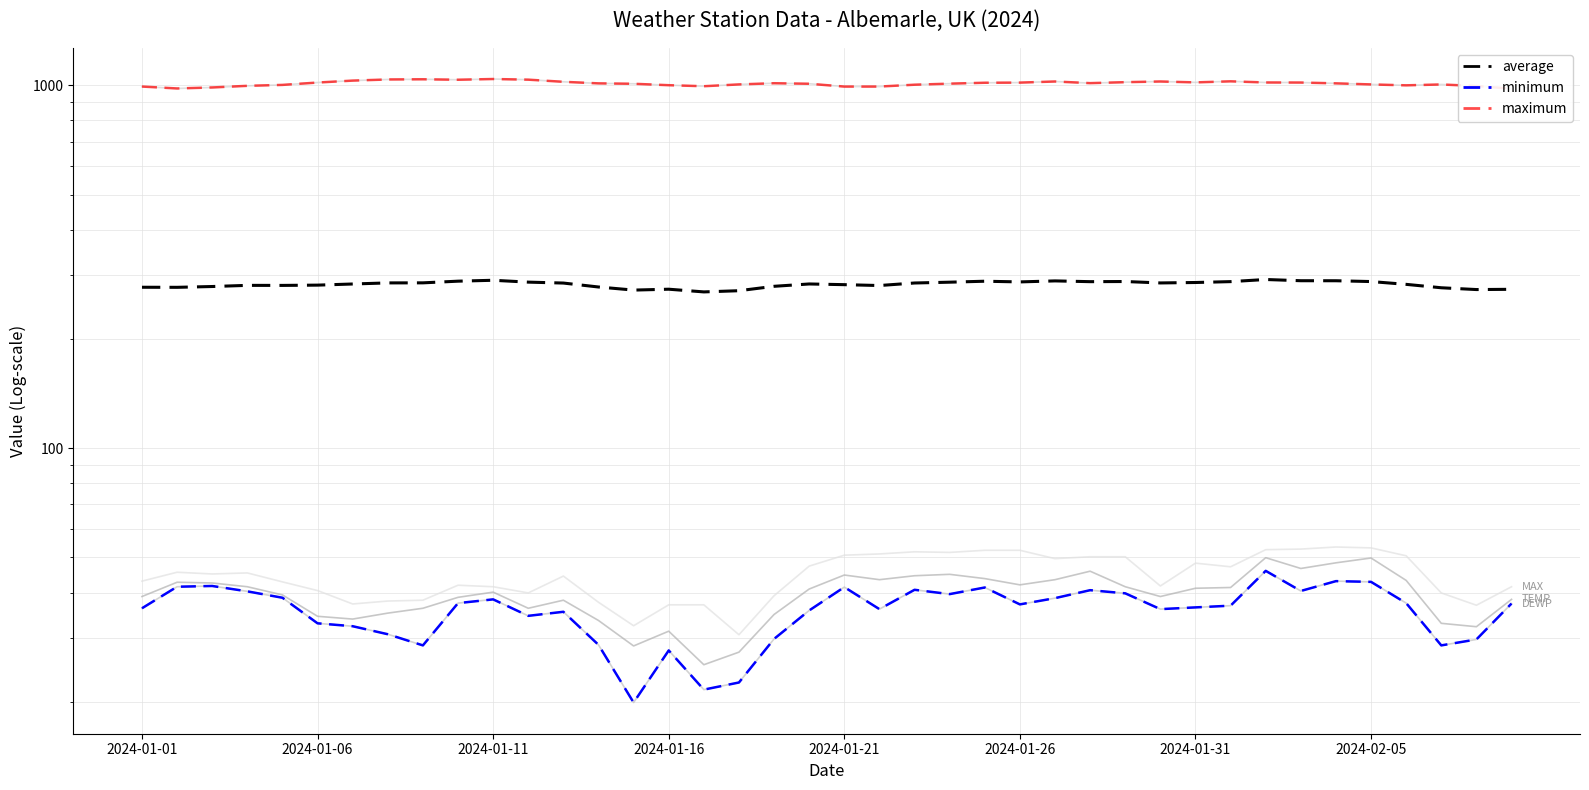

Reading right to left, transcribe all the data shown in this chart.

TEMP: 38.3	32.2	32.9	43.2	49.8	48.3	46.6	49.9	41.3	41.1	39.0	41.5	45.8	43.4	42.0	43.7	44.9	44.5	43.4	44.7	40.9	34.8	27.4	25.3	31.3	28.5	33.5	38.1	36.2	40.1	38.8	36.2	35.1	33.8	34.4	39.4	41.5	42.5	42.7	39.0
DEWP: 37.3	29.7	28.6	37.4	42.8	43.0	40.4	45.9	36.8	36.4	36.0	39.8	40.6	38.6	37.1	41.3	39.6	40.7	36.0	41.4	35.7	29.8	22.6	21.6	27.7	19.9	28.7	35.4	34.5	38.3	37.4	28.6	30.7	32.3	32.9	38.7	40.3	41.7	41.5	36.2
SLP: 979.0	995.6	1005.5	1000.0	1005.7	1012.6	1017.8	1018.2	1025.7	1018.8	1024.6	1020.2	1014.0	1024.6	1017.4	1016.5	1010.7	1003.9	992.2	992.1	1010.0	1013.4	1005.8	994.3	1000.8	1009.9	1012.5	1022.6	1036.6	1040.9	1036.1	1039.1	1037.9	1030.4	1017.8	1002.7	996.8	986.5	980.3	992.3
MAX: 41.5	36.9	39.9	50.5	53.1	53.4	52.7	52.5	47.1	48.2	41.7	50.2	50.2	49.6	52.3	52.3	51.6	51.8	51.1	50.7	47.3	39.2	30.6	37.0	37.0	32.4	37.6	44.4	39.9	41.5	41.9	38.1	37.9	37.2	40.5	42.8	45.3	45.0	45.5	43.0